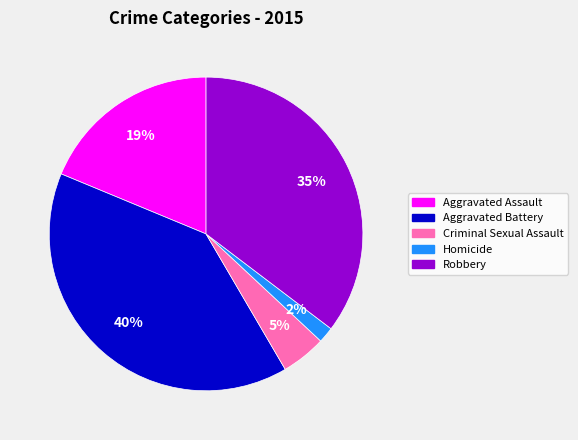

What is the smallest slice in the pie chart?

Homicide